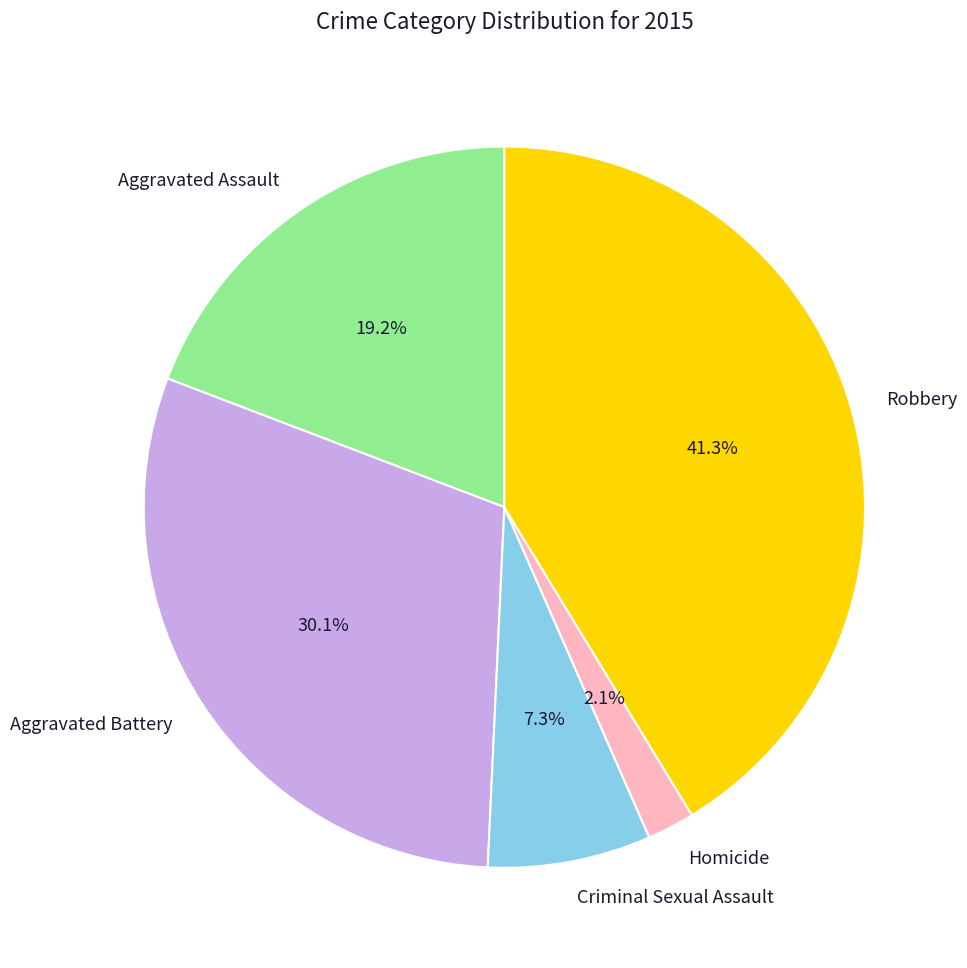

To the nearest percent, what portion does Robbery represent?

41%